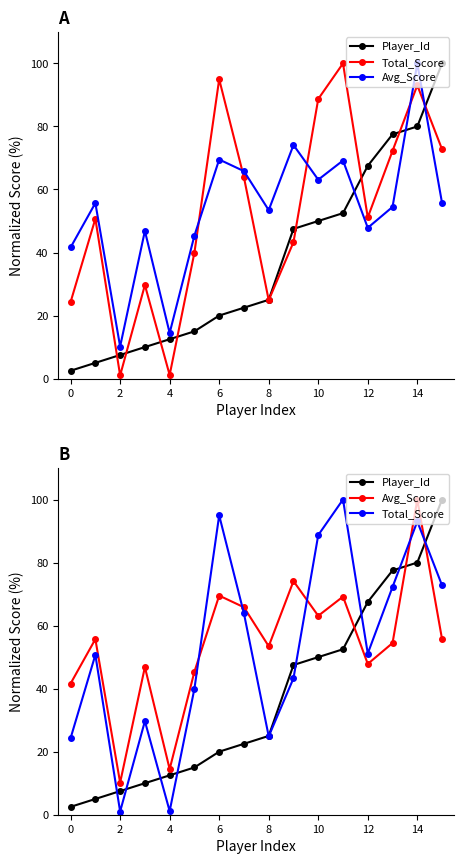

How many lines are shown in the chart?

3